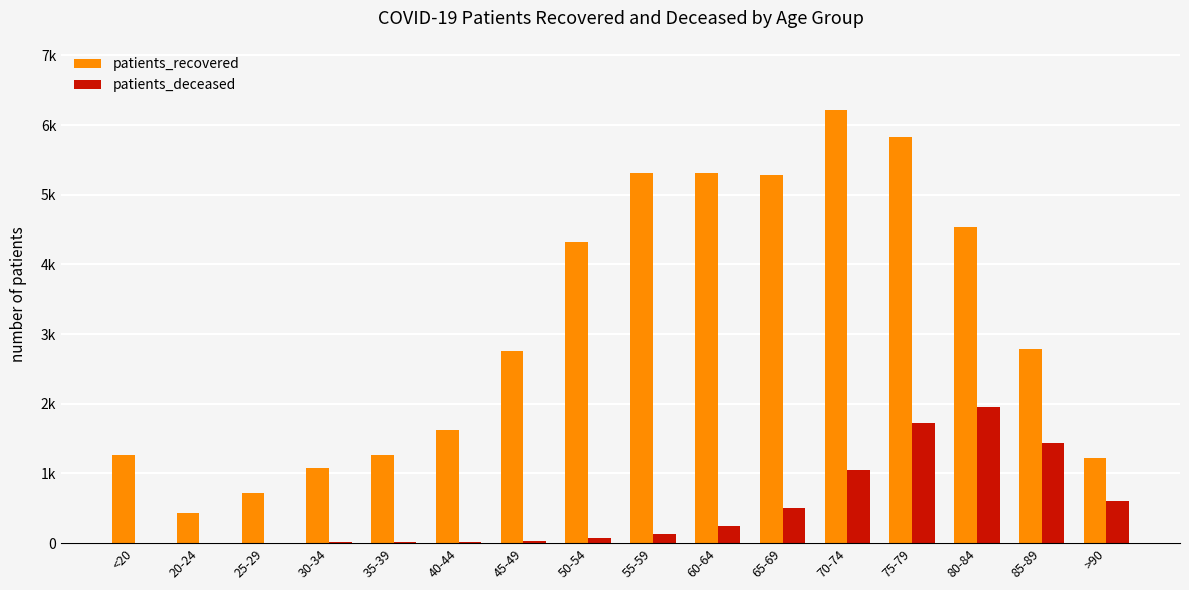

What are all the series names shown in the legend?

patients_recovered, patients_deceased